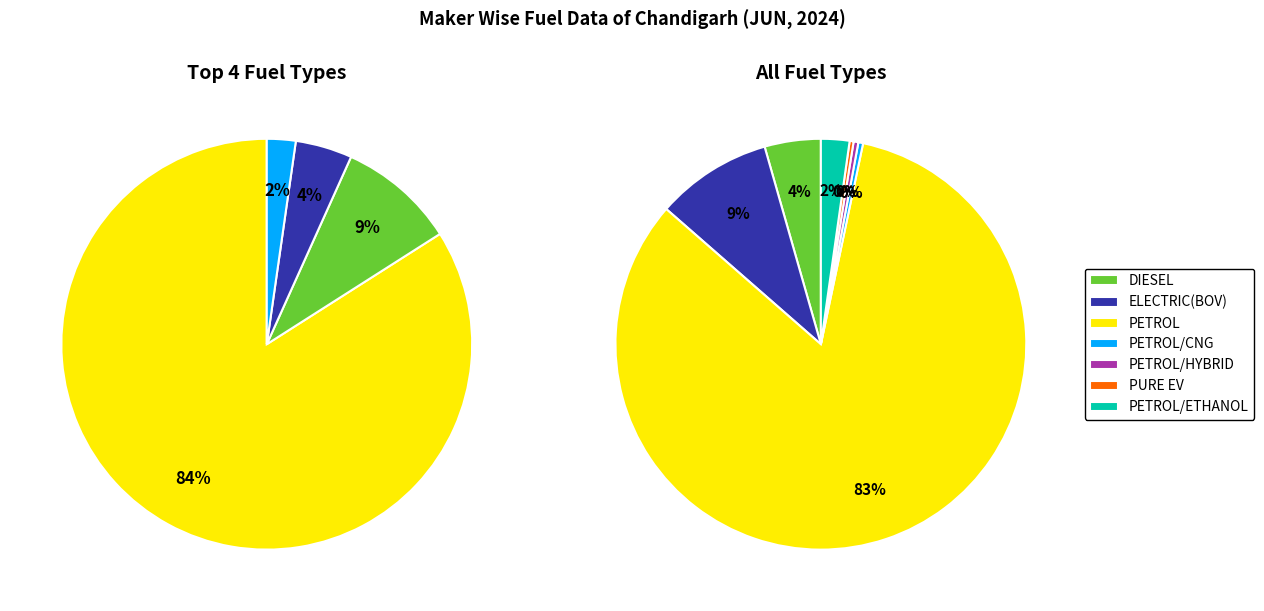

Which category has the biggest portion of the pie?

PETROL